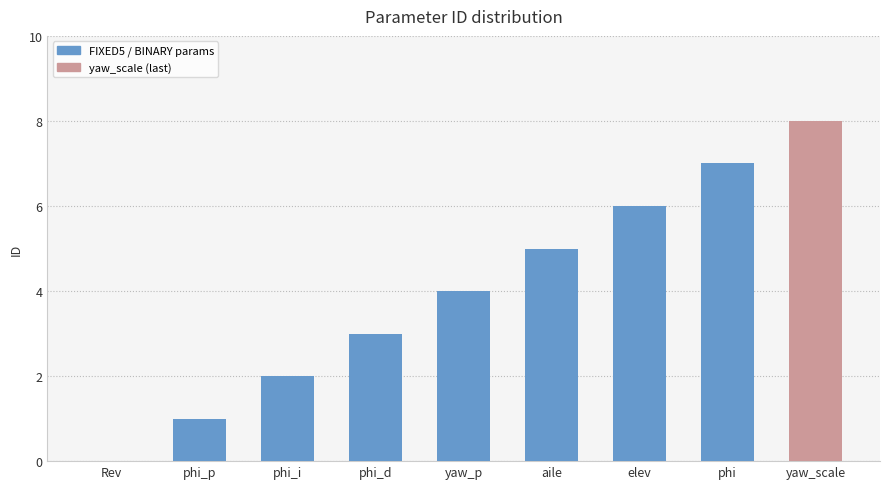

What is the maximum value shown in the chart?

8